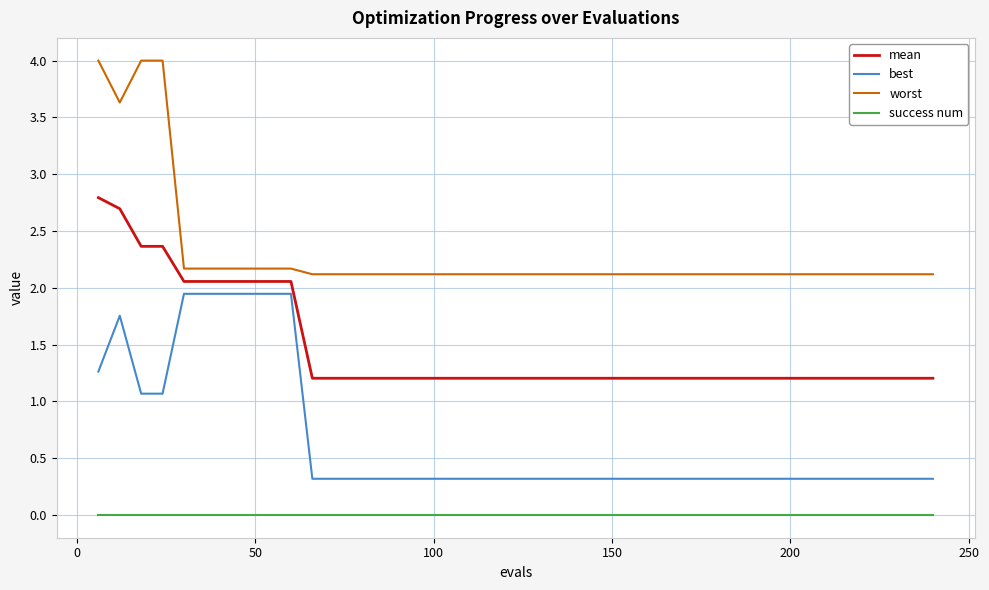

What is the minimum value for mean?

1.2